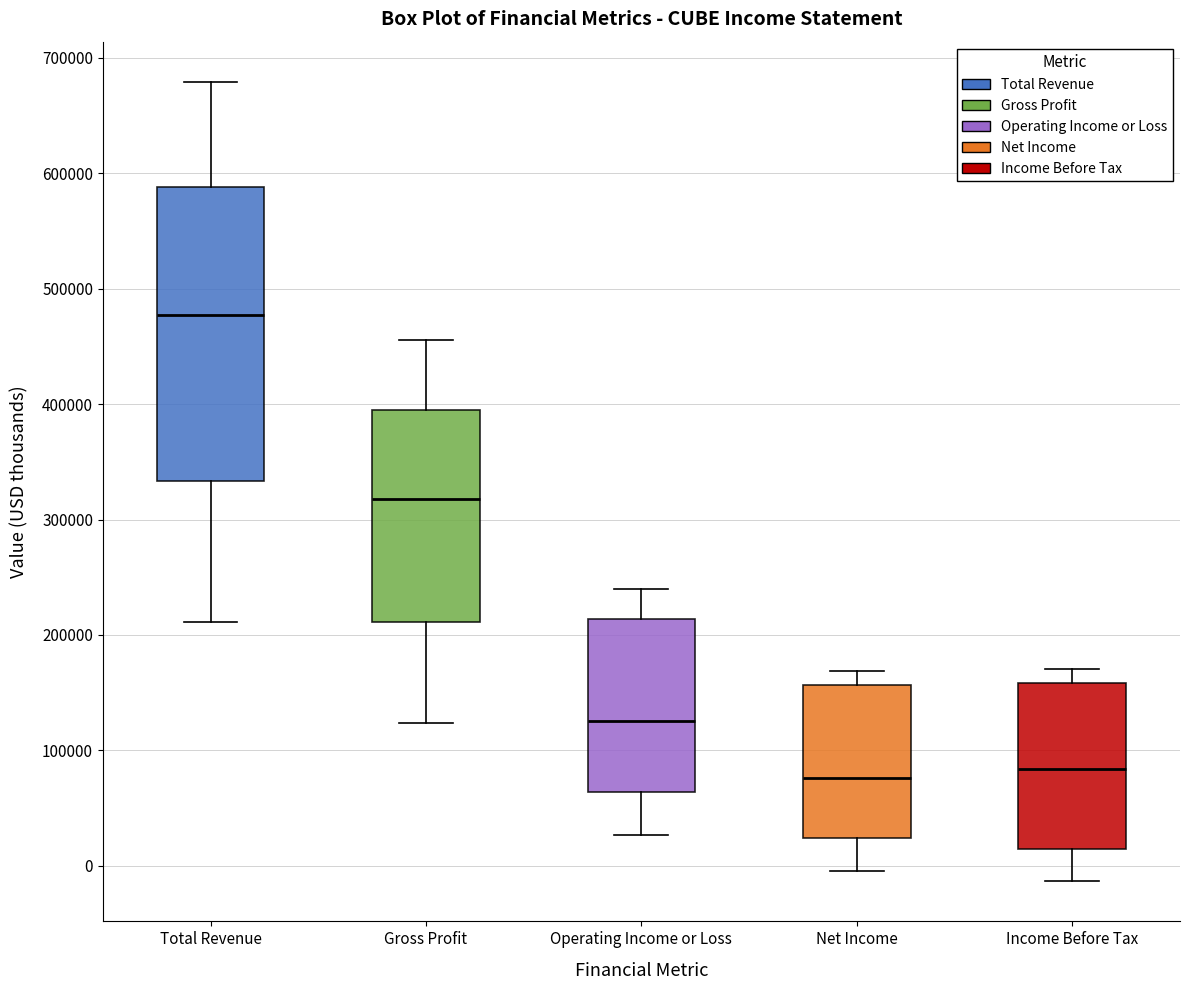

Where does the lower whisker of the box for Total Revenue end on the y-axis? The values are not printed on the chart, so give them approximately, as read against the axis.

210000